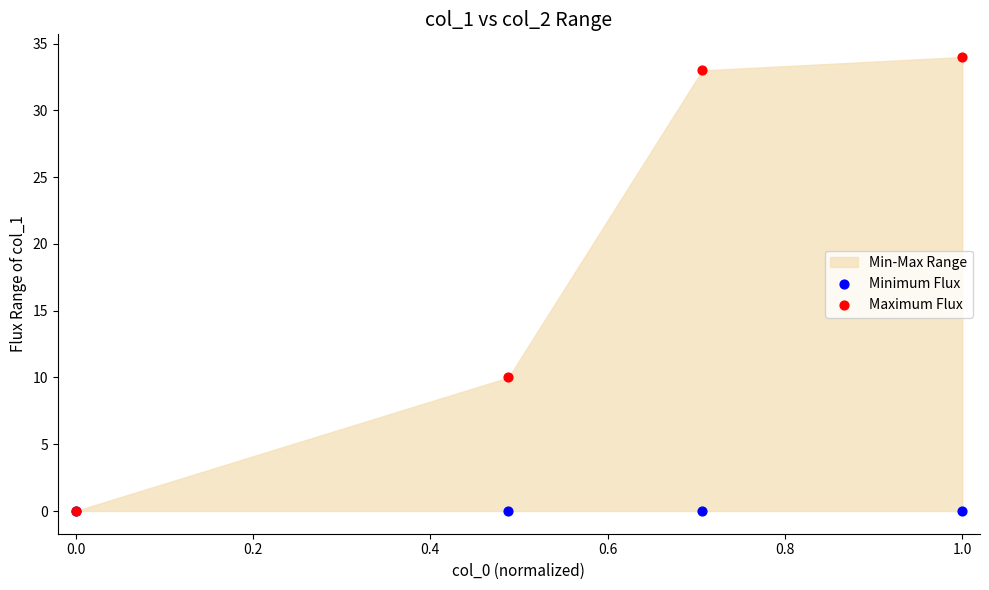

In the Maximum Flux series, what Y value is closest to 17?

10